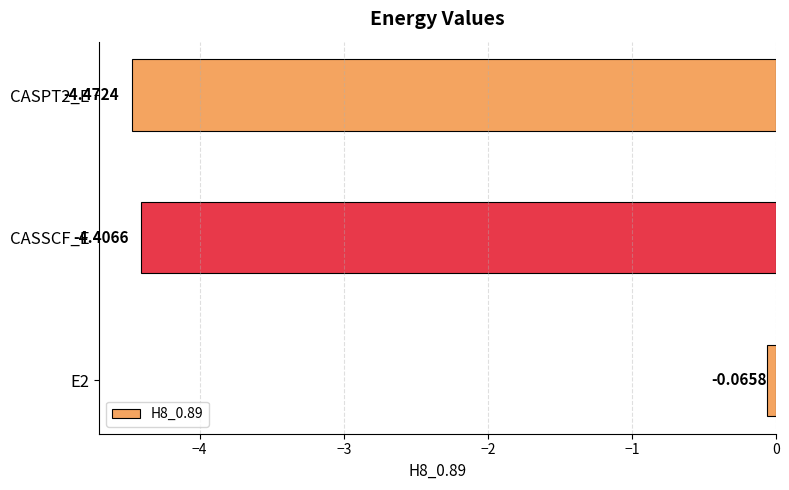

Rank the categories by value from highest to lowest.

E2, CASSCF_E, CASPT2_E